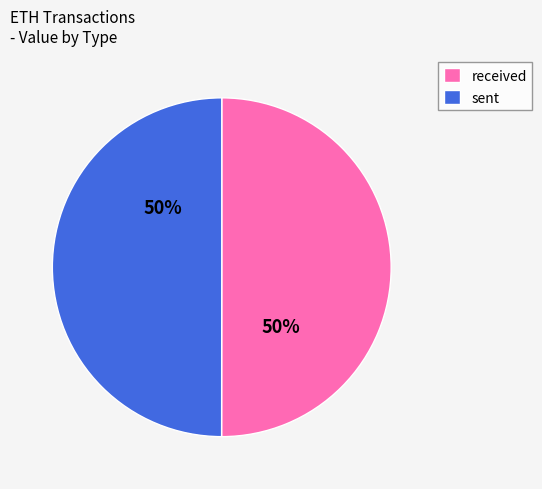

Is the sum of received and sent greater than half?

Yes